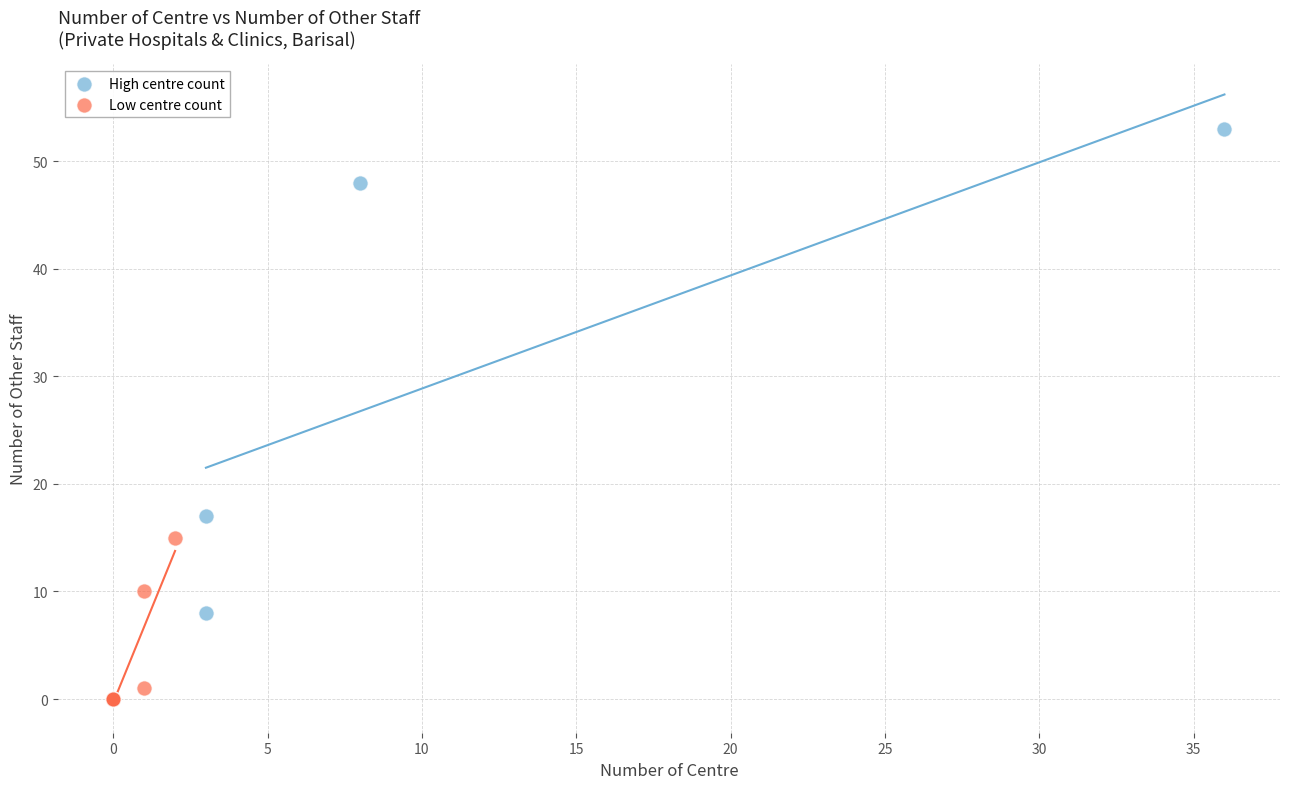

Which series reaches the minimum Y coordinate?

Low centre count